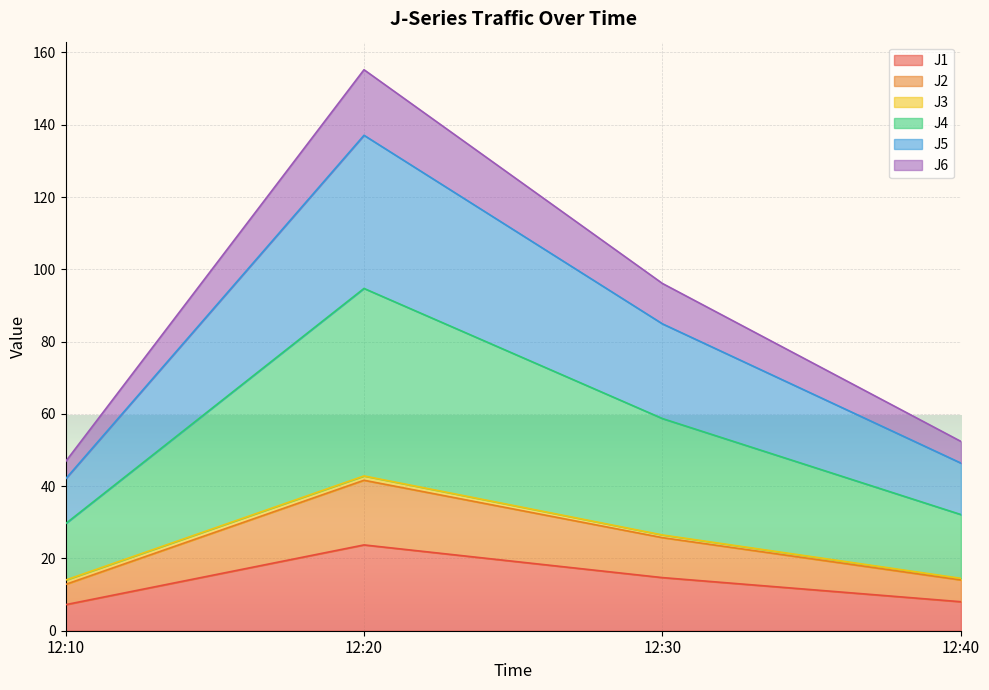

True or false: J6 and J1 intersect in this chart.

False